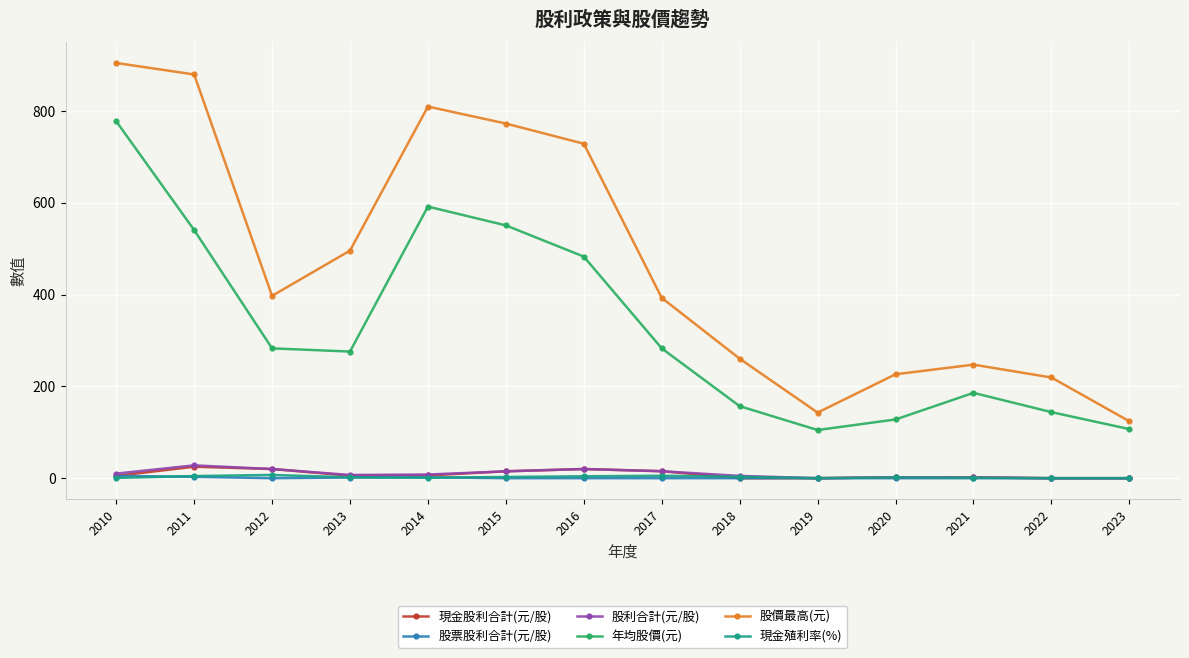

True or false: 股價最高(元) and 年均股價(元) intersect in this chart.

False